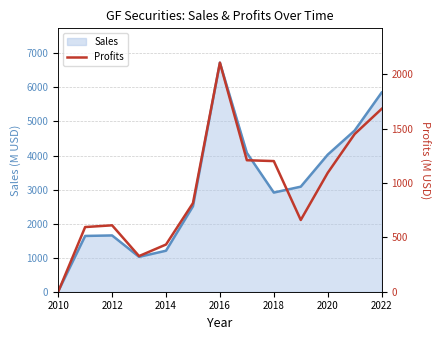

What is the difference between the maximum and second lowest values in the Profits series?

1779.3